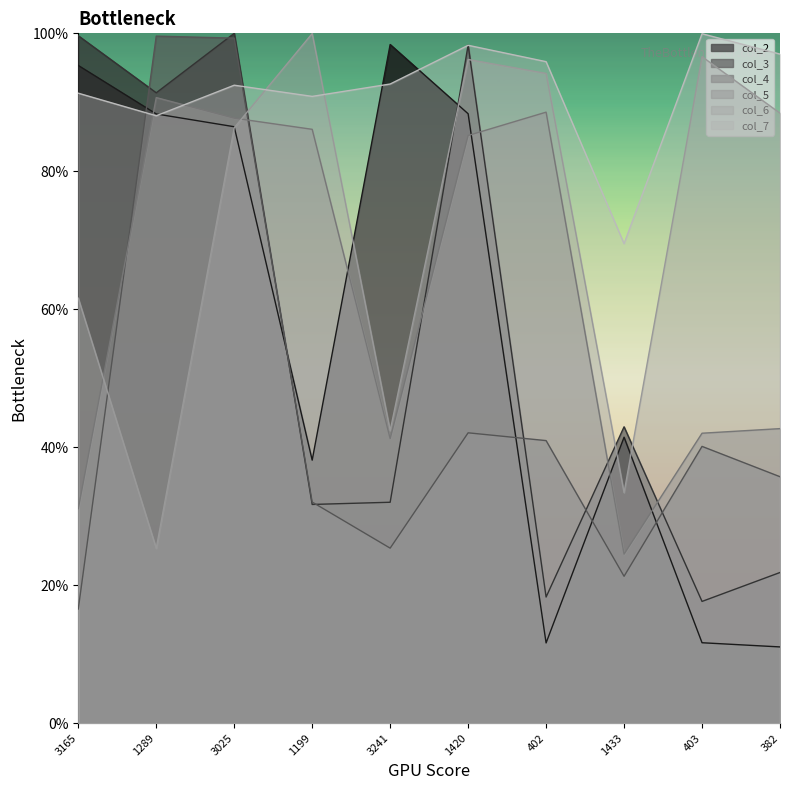

Which series has the largest range (max minus min)?

col_2